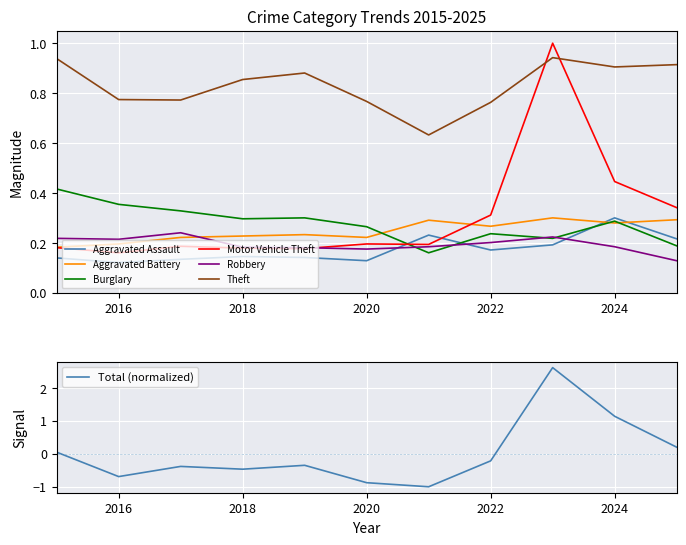

At which category does Motor Vehicle Theft reach its first local valley?

2016